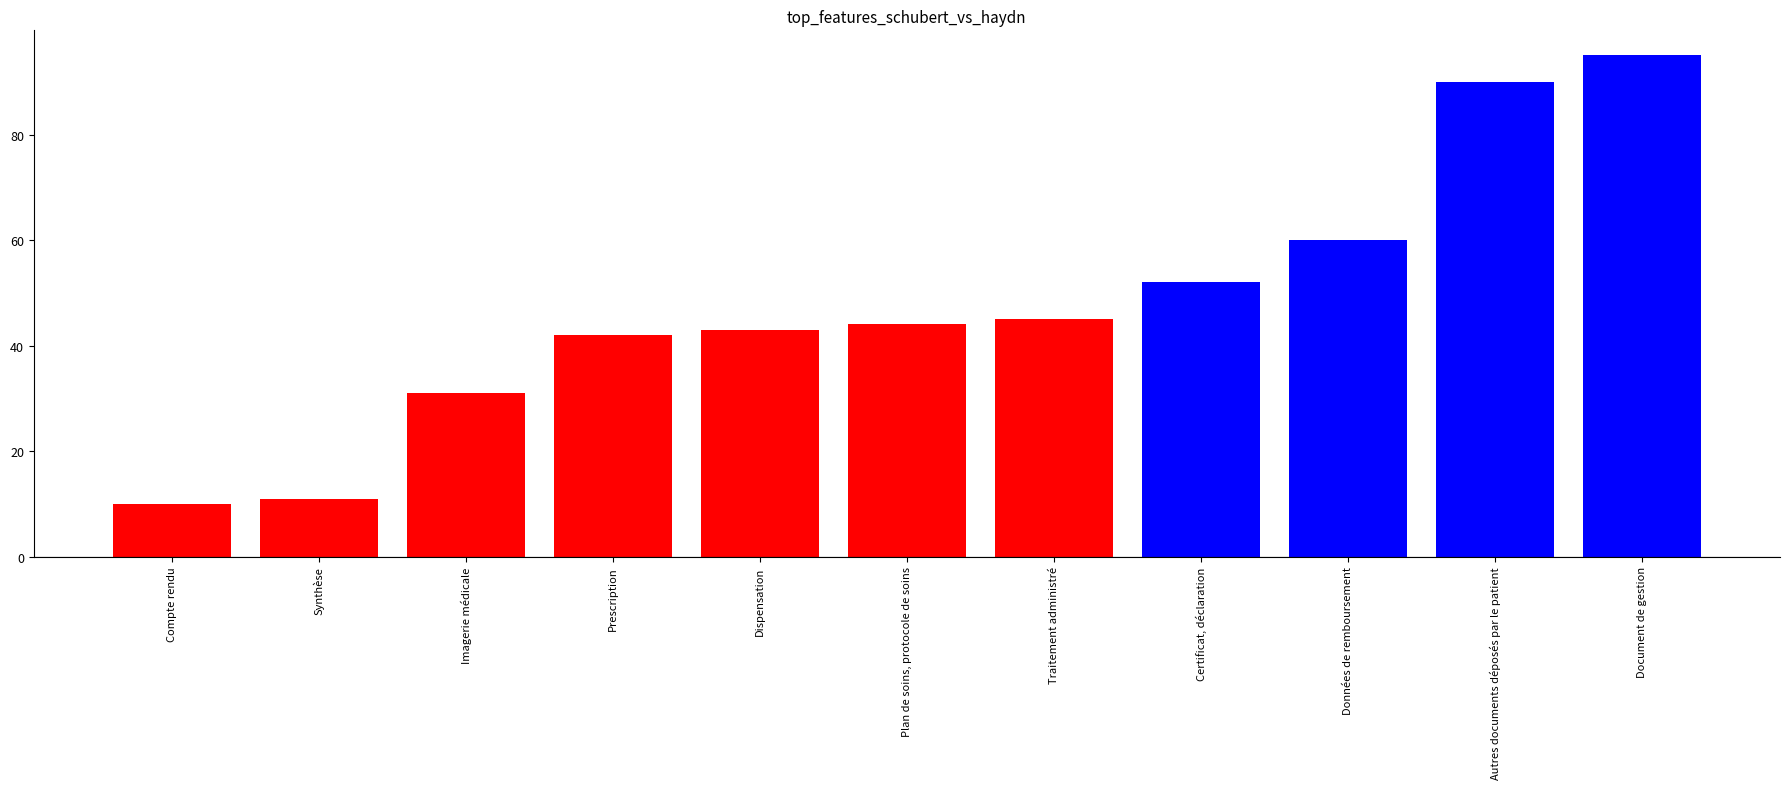

Is it true that the value at Autres documents déposés par le patient is 90?

True